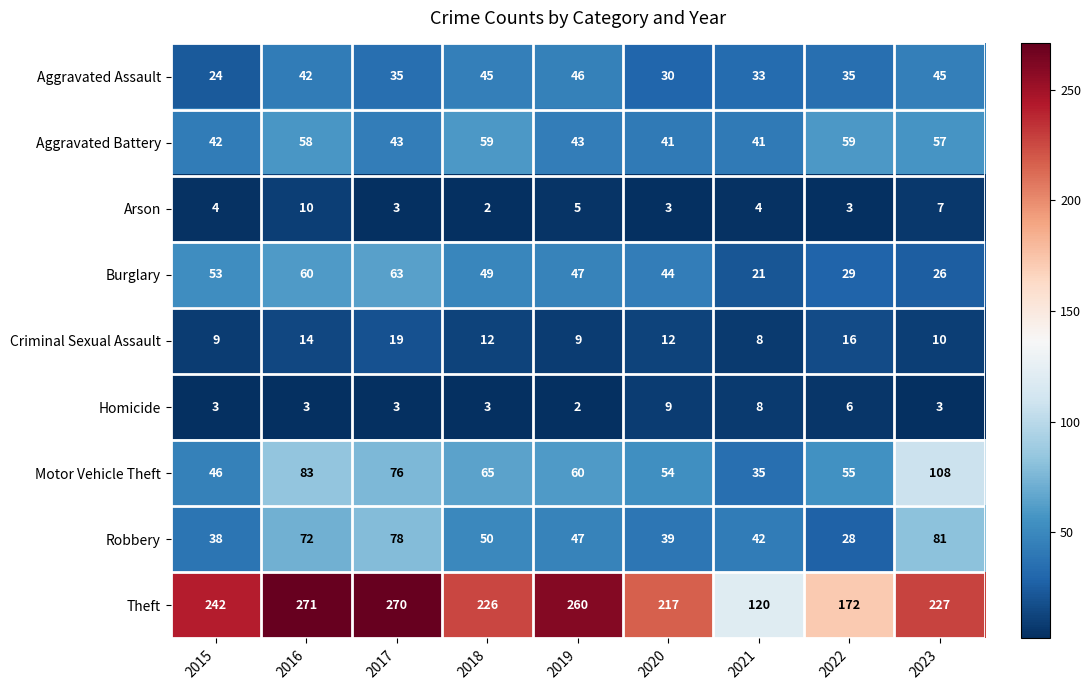

At which category is the sum across all series the highest?

2016